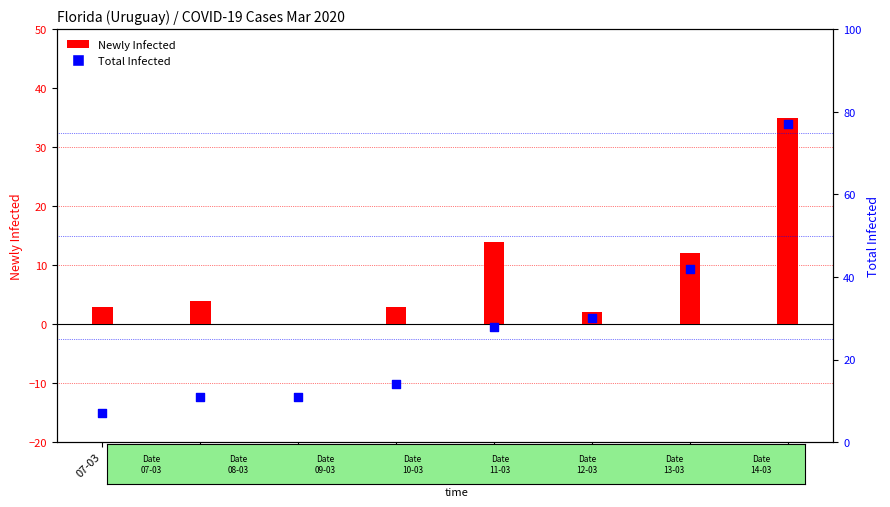

Which series contains the highest Y value?

Total Infected